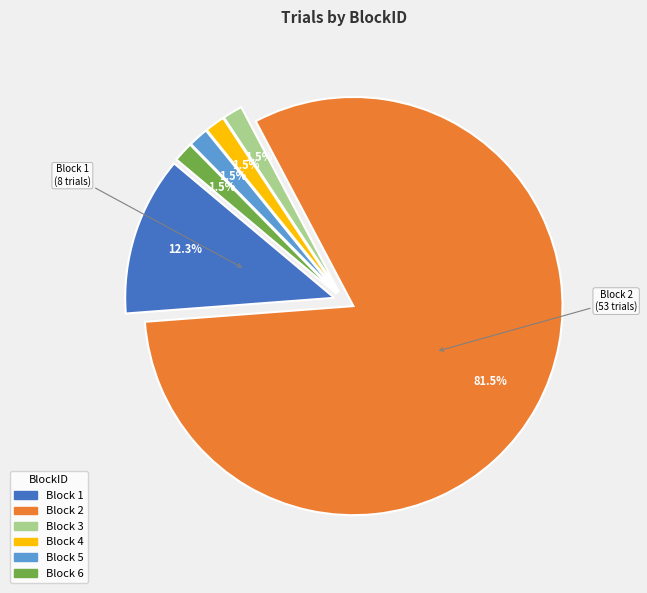

Is there a majority slice in this chart?

Yes